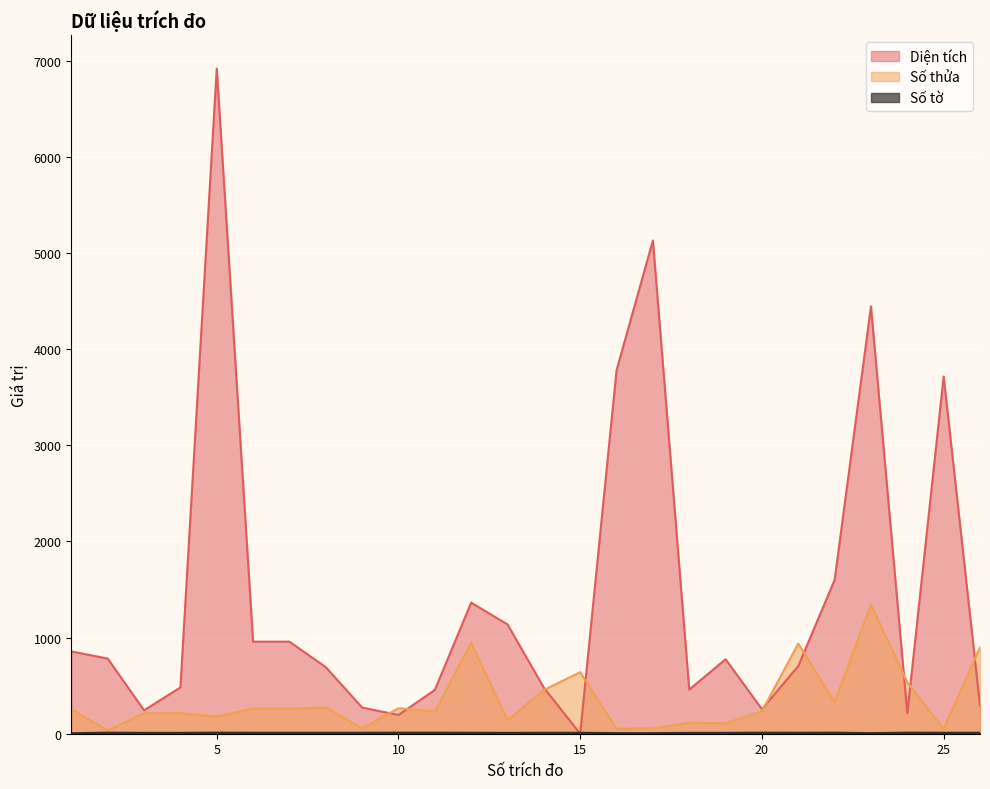

Is the value of Diện tích at 25 greater than the value of Số tờ at 12?

Yes